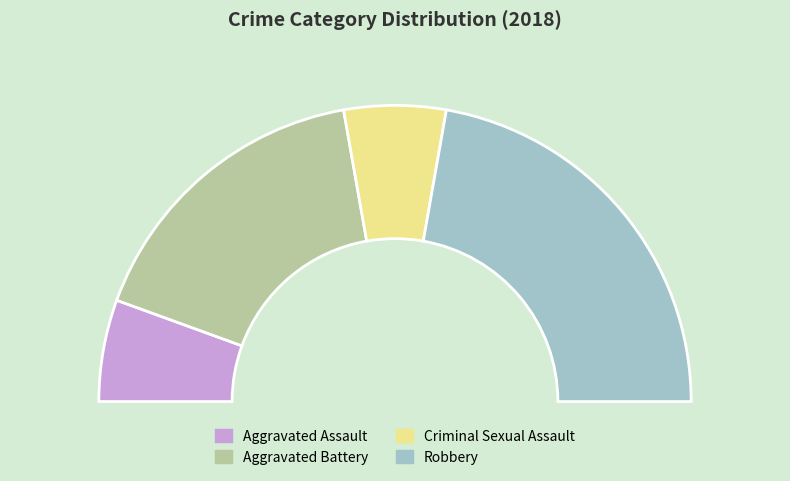

What percentage is the Robbery slice, to the nearest percent?

44%